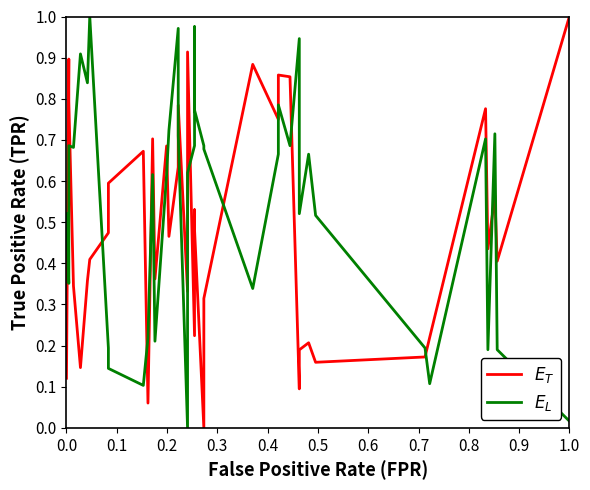

Does the chart display data point markers on the line(s)?

No